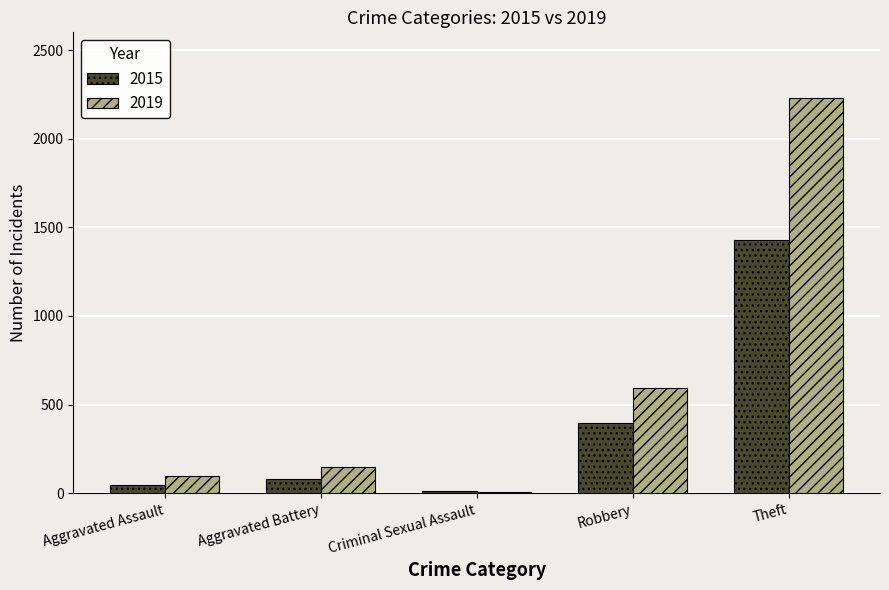

How many series are shown in this chart?

2